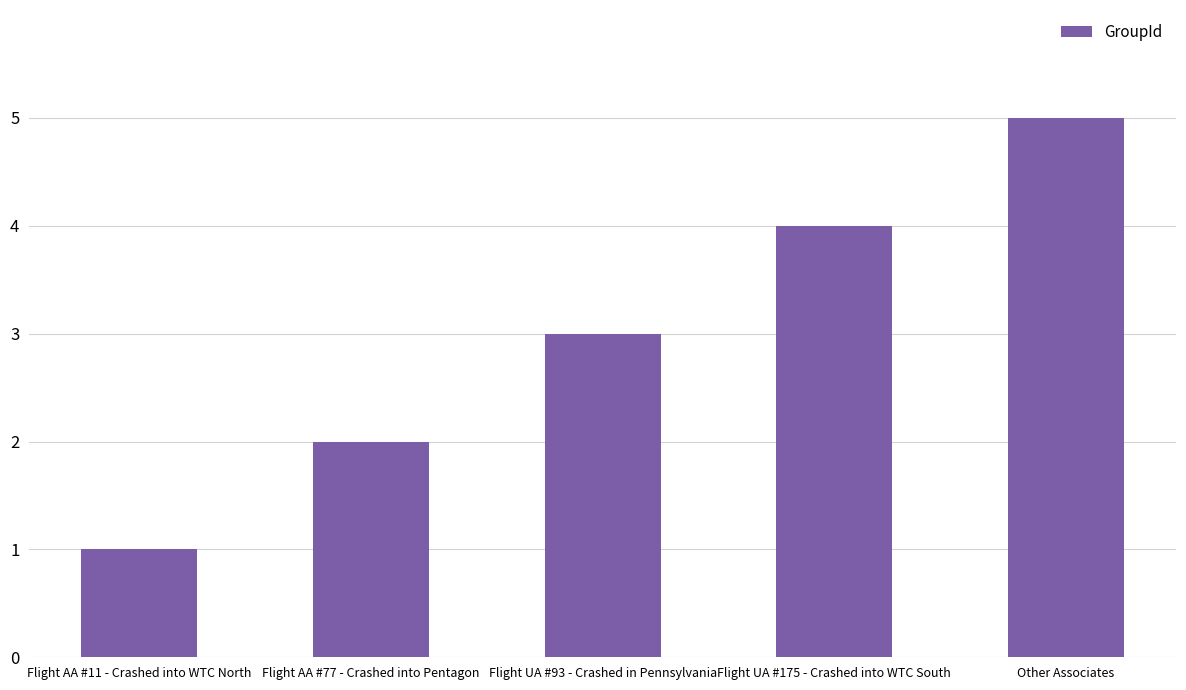

Count the number of categories in the chart.

5